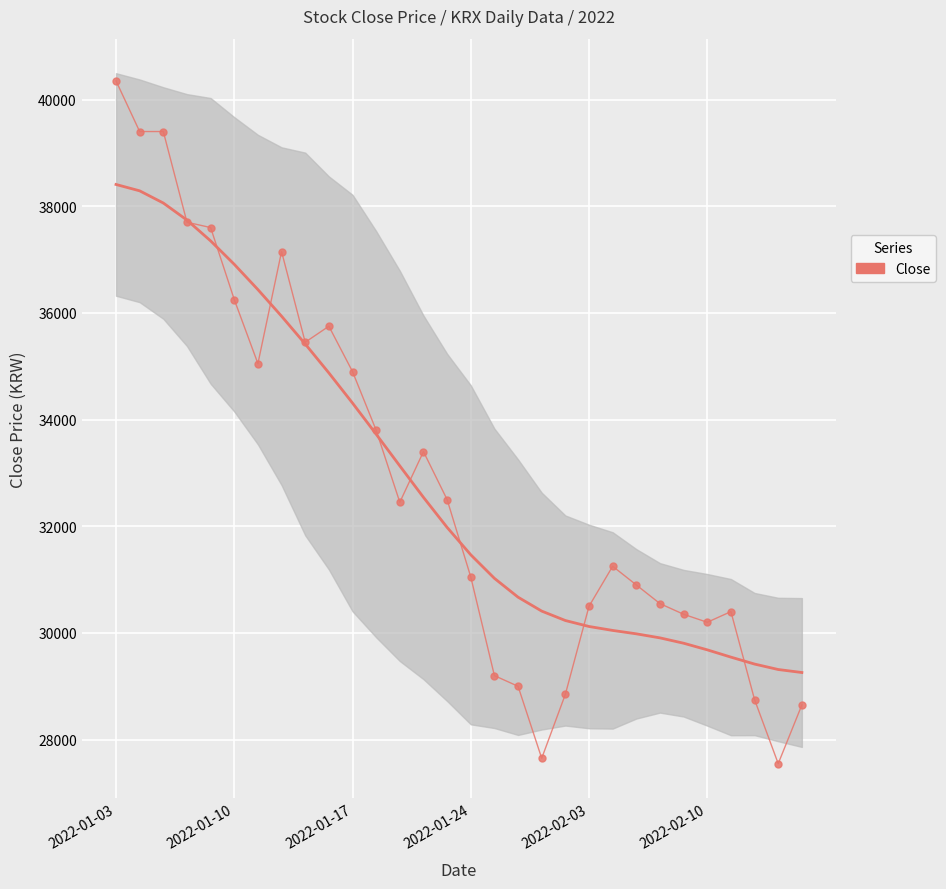

How many interior local peaks does the Close series have?

5